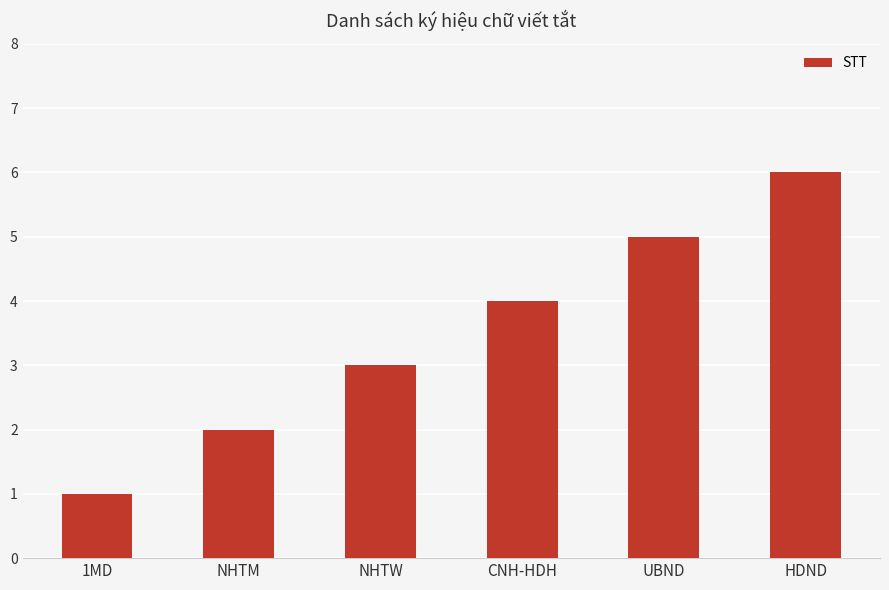

Are the bars horizontal?

No